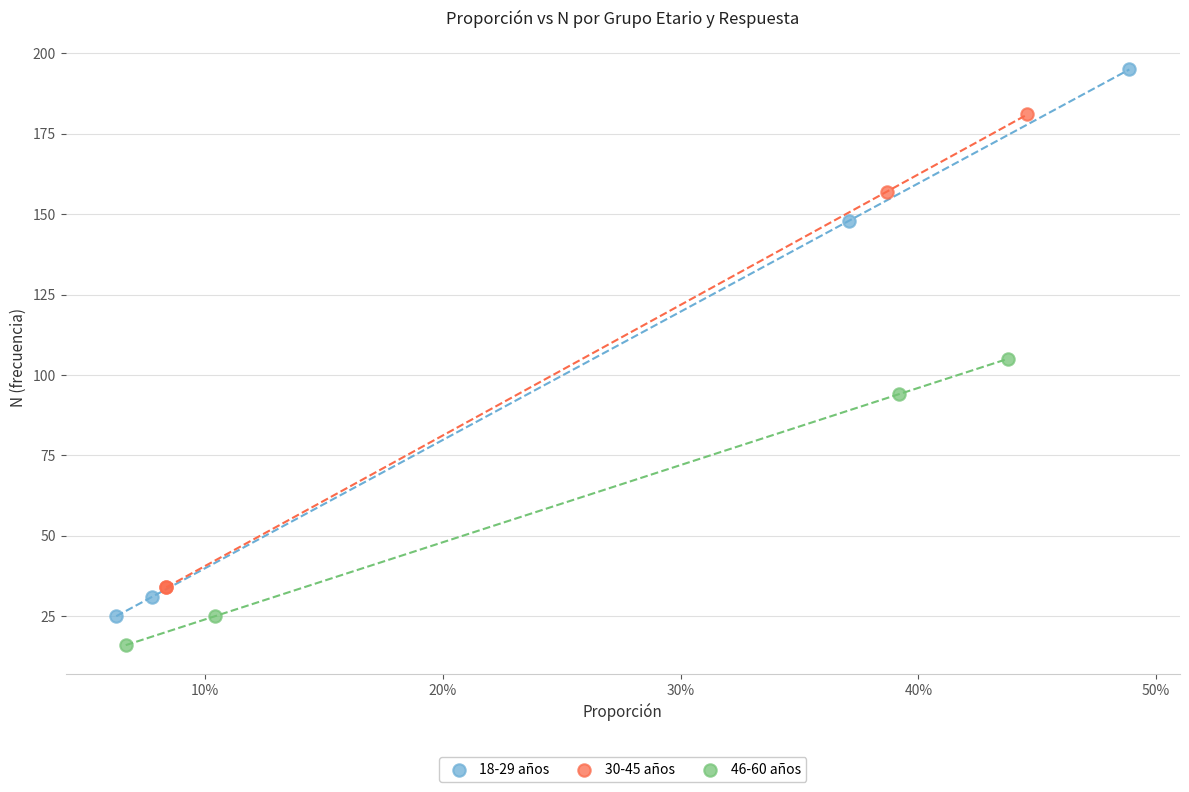

Which series reaches the minimum Y coordinate?

46-60 años